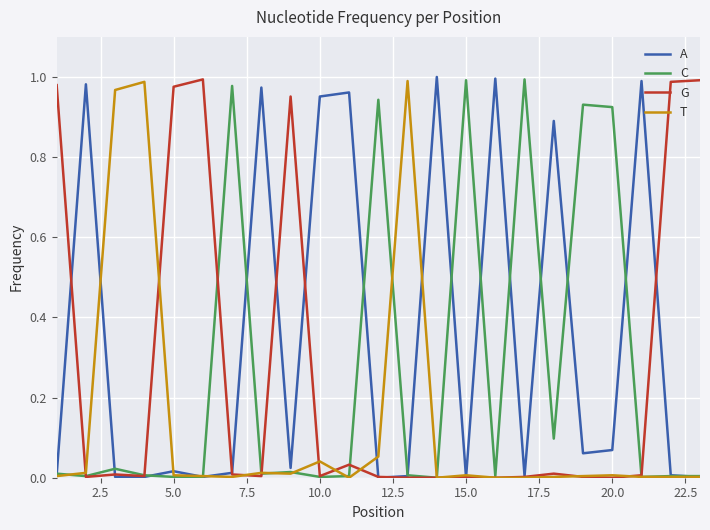

What are all the series names shown in the legend?

A, C, G, T